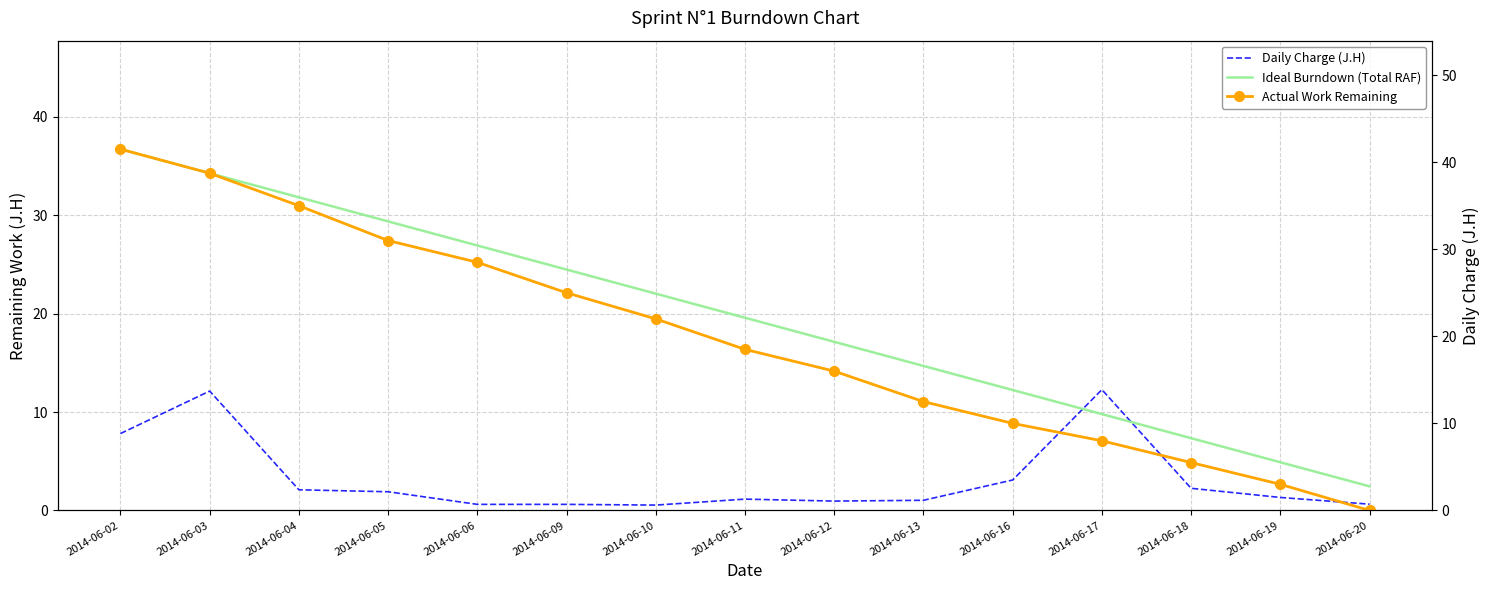

How many values in the Ideal Burndown (Total RAF) series are below 22?

7